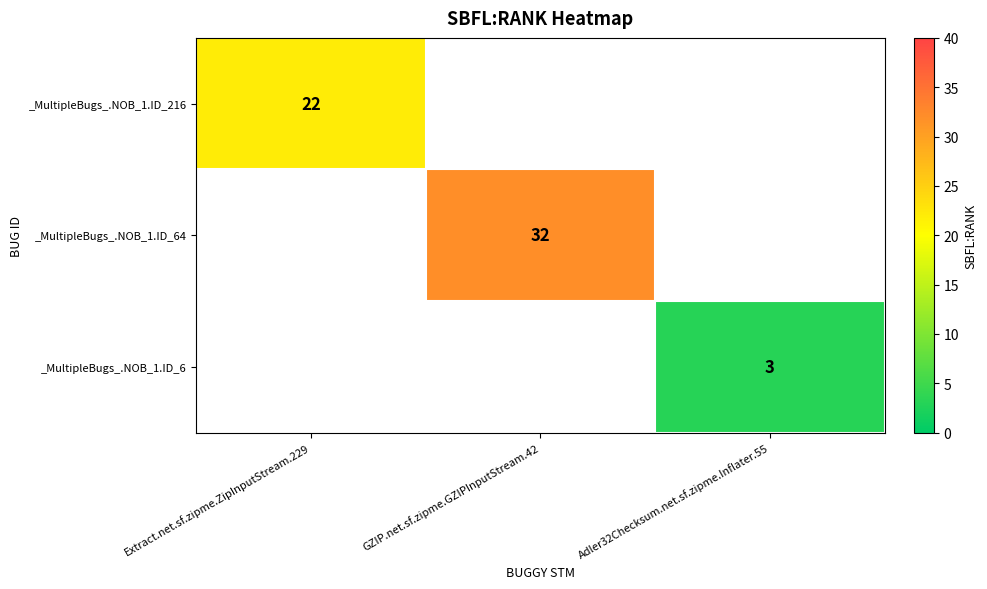

Is it true that _MultipleBugs_.NOB_1.ID_216 equals 22 at Extract.net.sf.zipme.ZipInputStream.229?

True